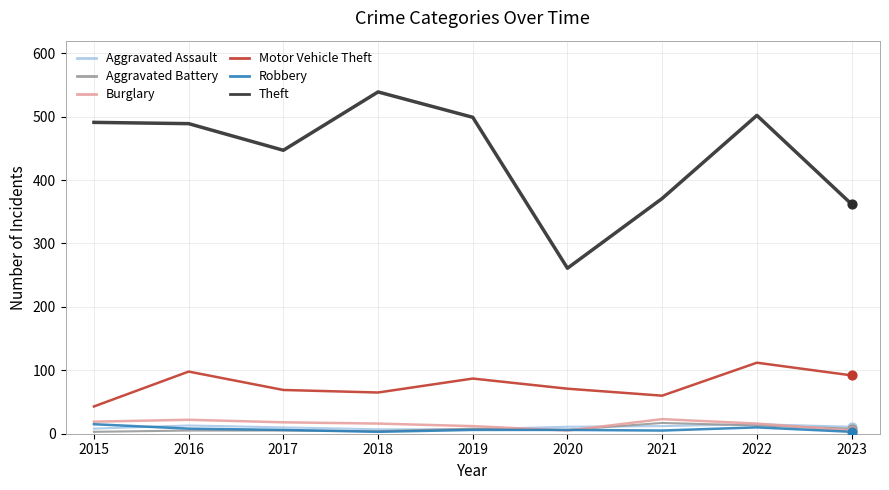

Which series has the largest total across all categories?

Theft